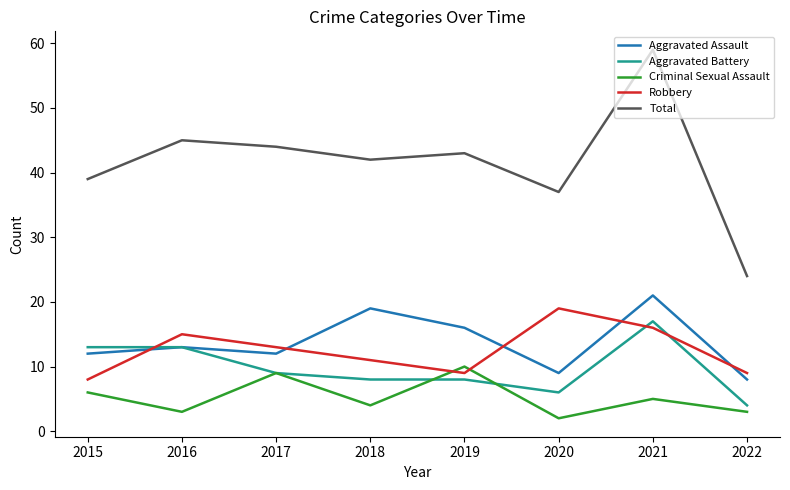

What is the total value across all series at 2016?

89